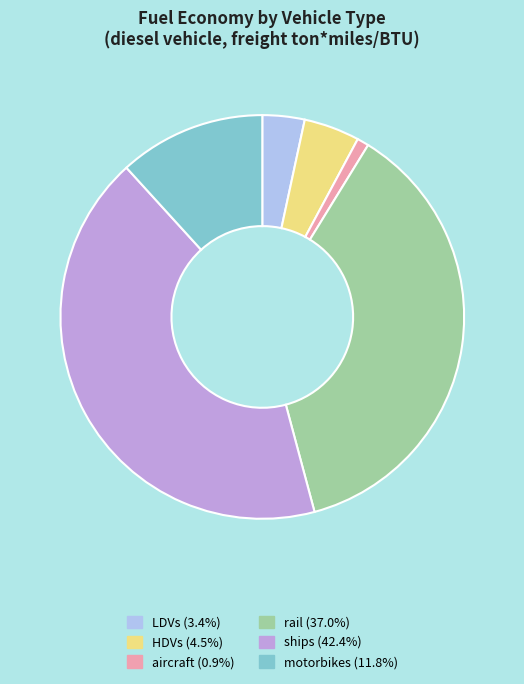

Count the number of slices in the pie.

6